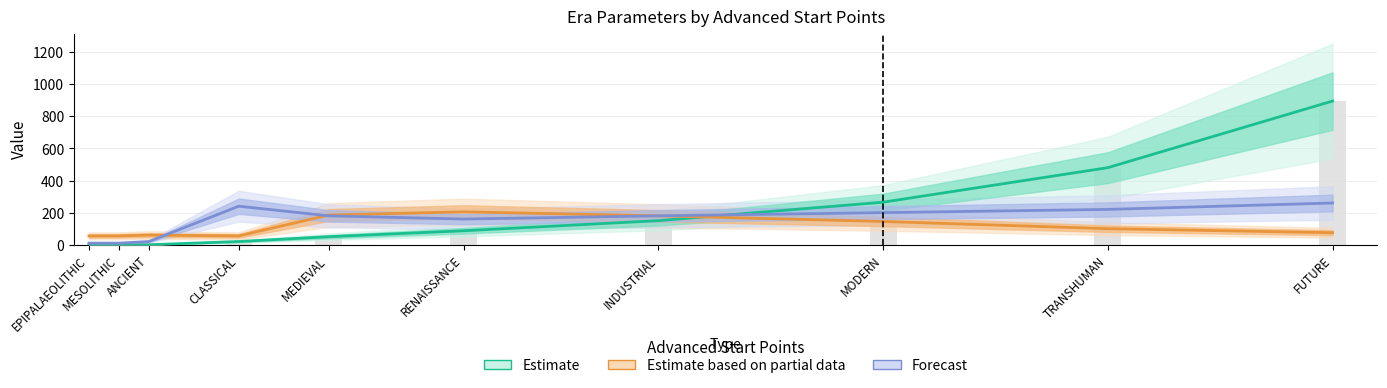

Count the number of categories in the chart.

10